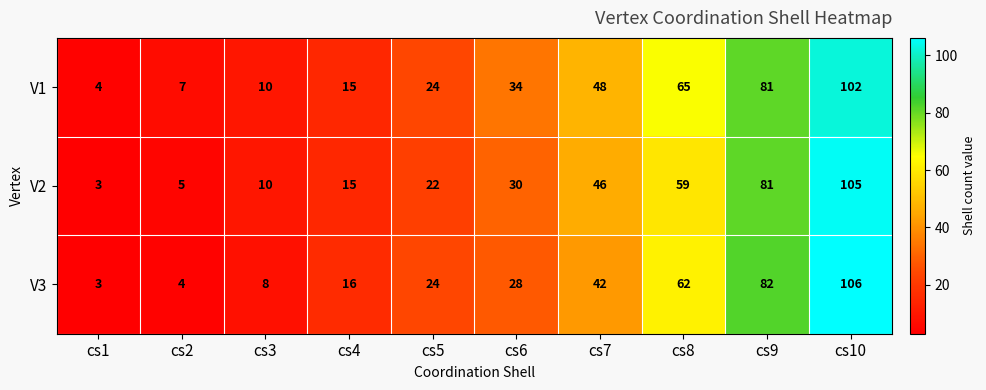

Which label corresponds to the largest value in the chart?

cs10